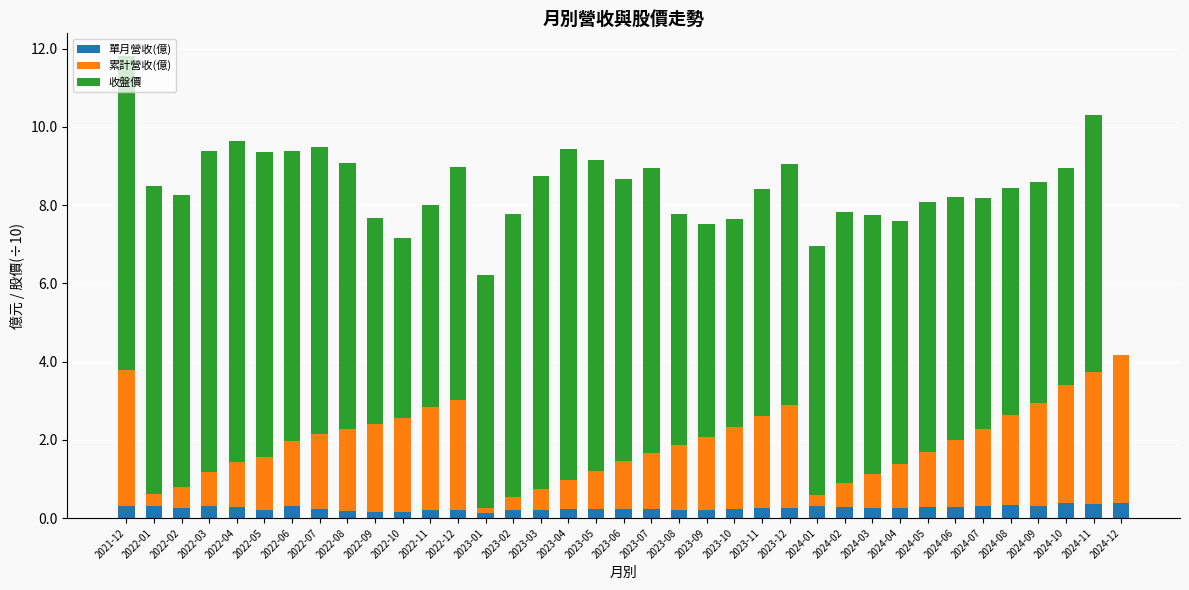

What is the maximum value for 單月營收(億)?

0.4